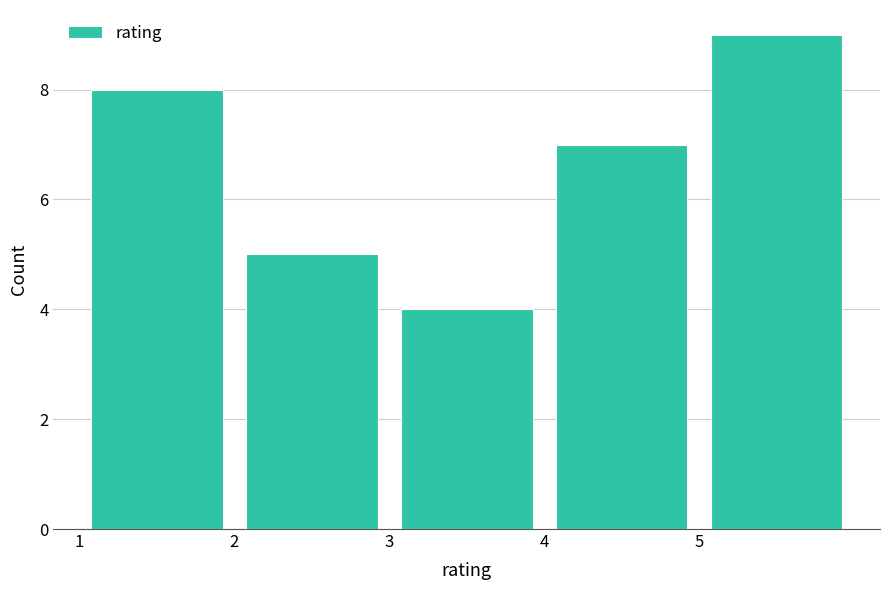

Over which range of the x-axis is the bar tallest?

5 to 6